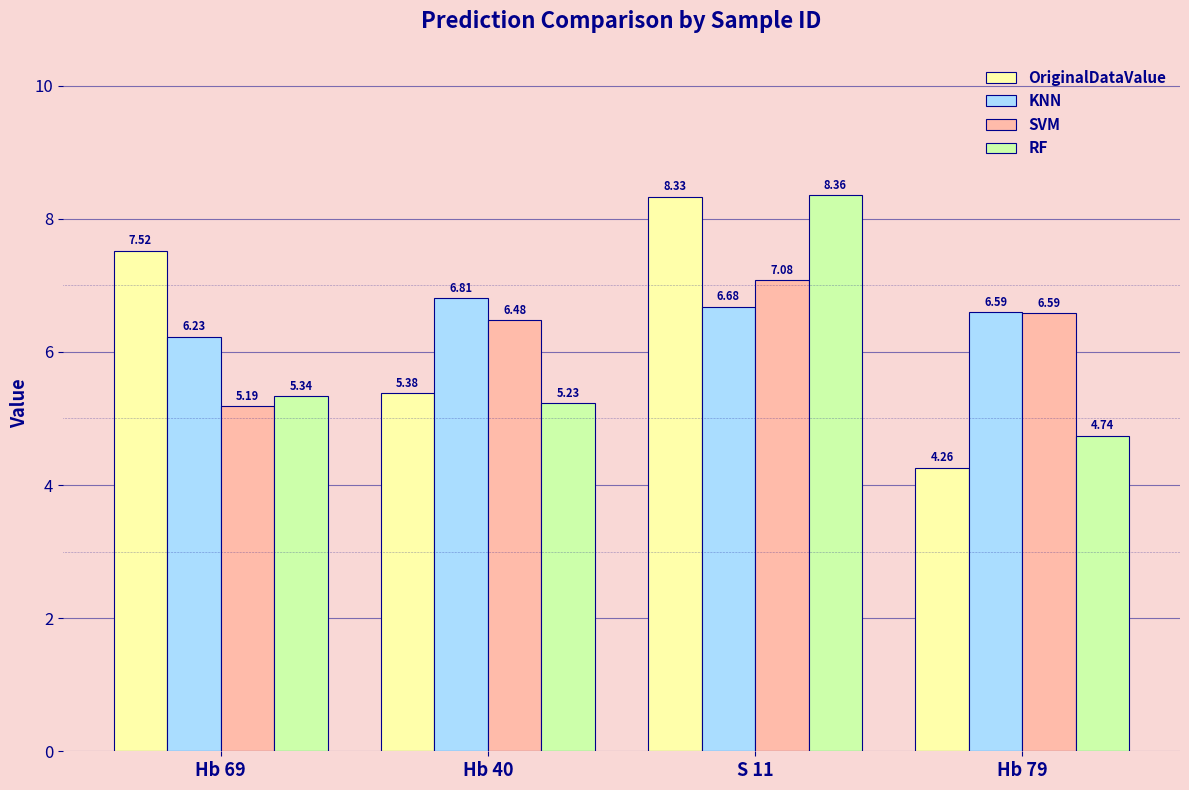

What is the difference between the RF values at Hb 40 and Hb 79?

0.5